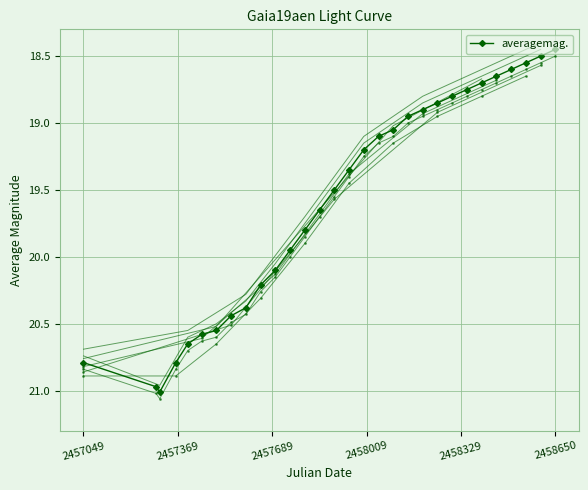

Is it true that averagemag. equals 31.0 at 2457049?

False